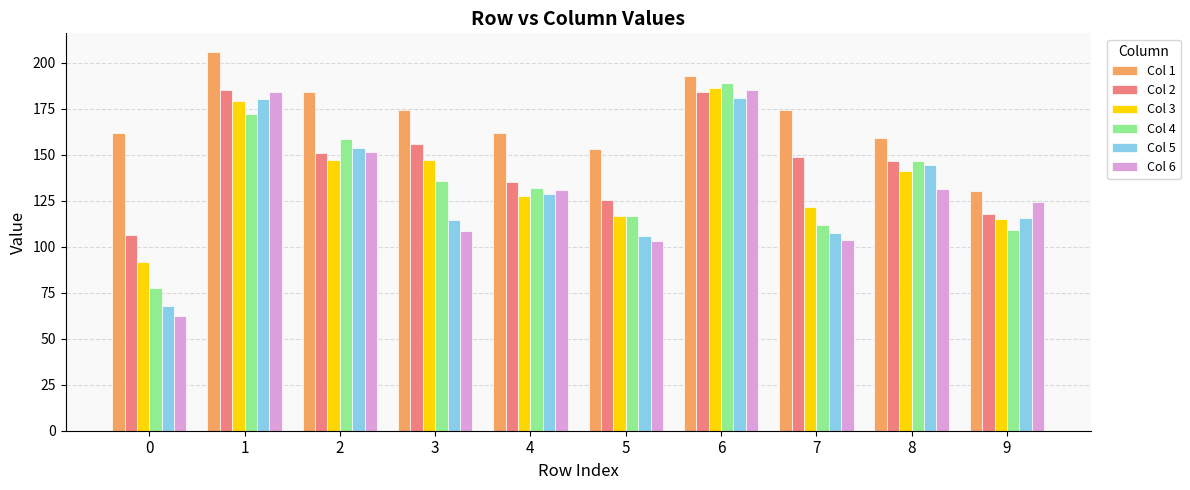

What is the difference between the Col 2 values at 6 and 0?

78.2